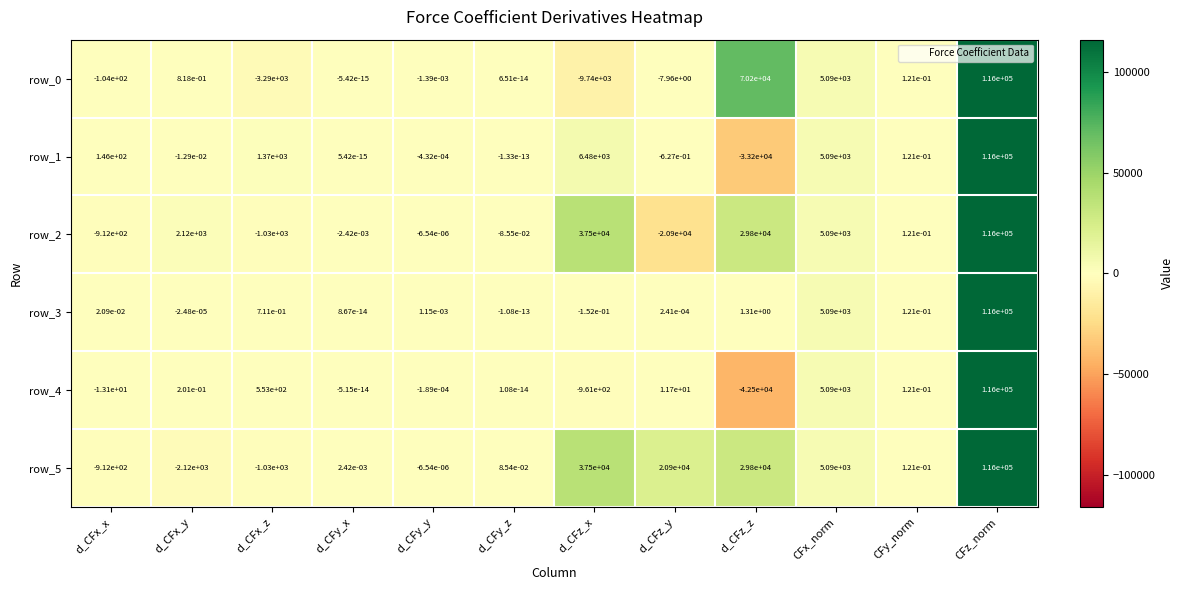

List the labels in order of row_2 value, largest first.

CFz_norm, d_CFz_x, d_CFz_z, CFx_norm, d_CFx_y, CFy_norm, d_CFy_y, d_CFy_x, d_CFy_z, d_CFx_x, d_CFx_z, d_CFz_y